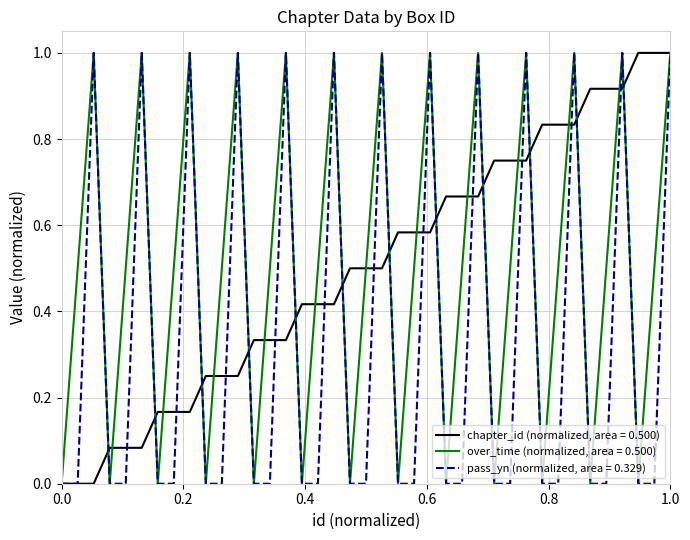

Reading right to left, list all the values displayed in this chart.

chapter_id: 1.0	1.0	1.0	0.9	0.9	0.9	0.8	0.8	0.8	0.8	0.8	0.8	0.7	0.7	0.7	0.6	0.6	0.6	0.5	0.5	0.5	0.4	0.4	0.4	0.3	0.3	0.3	0.2	0.2	0.2	0.2	0.2	0.2	0.1	0.1	0.1	0.0	0.0	0.0
over_time: 1.0	0.5	0.0	1.0	0.5	0.0	1.0	0.5	0.0	1.0	0.5	0.0	1.0	0.5	0.0	1.0	0.5	0.0	1.0	0.5	0.0	1.0	0.5	0.0	1.0	0.5	0.0	1.0	0.5	0.0	1.0	0.5	0.0	1.0	0.5	0.0	1.0	0.5	0.0
pass_yn: 1.0	0.0	0.0	1.0	0.0	0.0	1.0	0.0	0.0	1.0	0.0	0.0	1.0	0.0	0.0	1.0	0.0	0.0	1.0	0.0	0.0	1.0	0.0	0.0	1.0	0.0	0.0	1.0	0.0	0.0	1.0	0.0	0.0	1.0	0.0	0.0	1.0	0.0	0.0